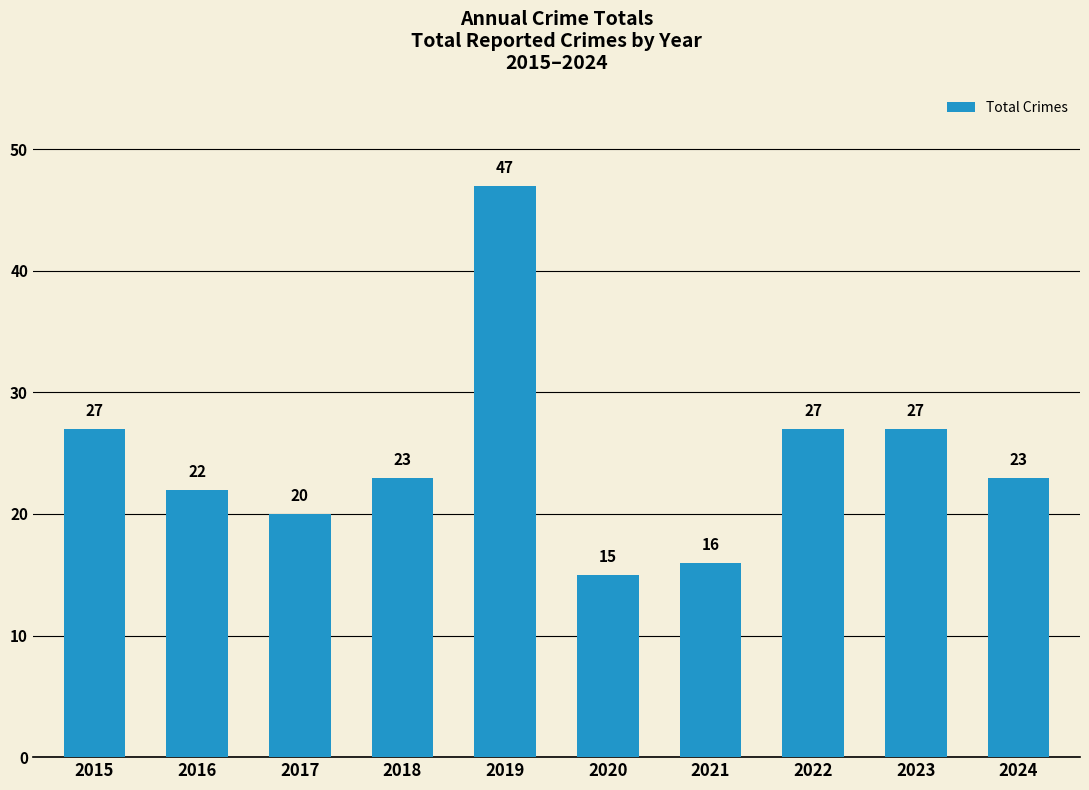

What is the change in value from 2019 to 2020?

-32